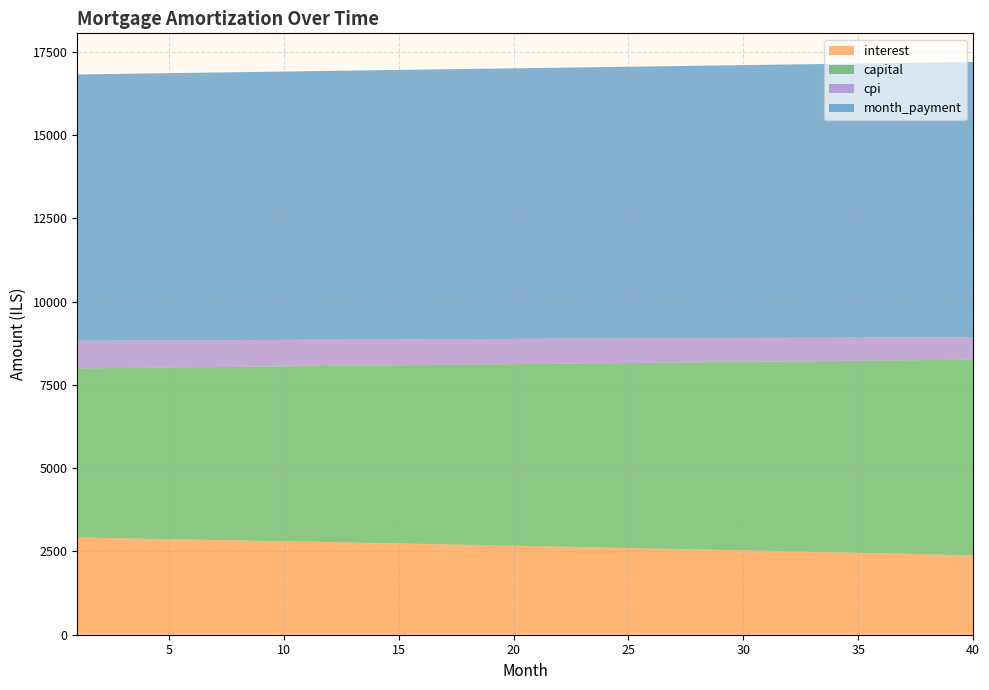

Reading left to right, extract all data points from this chart.

opening_balance: 1000833.3	996587.6	992319.2	988028.2	983714.4	979377.7	975018.1	970635.3	966229.5	961800.4	957348.0	952872.1	948372.8	943849.8	939303.1	934732.6	930138.2	925519.8	920877.4	916210.7	911519.8	906804.5	902064.7	897300.4	892511.3	887697.6	882858.9	877995.3	873106.6	868192.8	863253.7	858289.2	853299.2	848283.7	843242.6	838175.6	833082.8	827964.0	822819.1	817648.1
month_payment: 7994.6	8001.3	8008.0	8014.6	8021.3	8028.0	8034.7	8041.4	8048.1	8054.8	8061.5	8068.2	8075.0	8081.7	8088.4	8095.2	8101.9	8108.7	8115.4	8122.2	8128.9	8135.7	8142.5	8149.3	8156.1	8162.9	8169.7	8176.5	8183.3	8190.1	8196.9	8203.8	8210.6	8217.5	8224.3	8231.1	8238.0	8244.9	8251.8	8258.6
capital: 5075.5	5094.6	5113.7	5132.9	5152.2	5171.5	5190.9	5210.4	5229.9	5249.6	5269.2	5289.0	5308.9	5328.8	5348.8	5368.9	5389.0	5409.2	5429.5	5449.9	5470.4	5490.9	5511.5	5532.2	5552.9	5573.8	5594.7	5615.7	5636.7	5657.9	5679.1	5700.4	5721.8	5743.3	5764.8	5786.5	5808.2	5830.0	5851.9	5873.8
interest: 2919.1	2906.7	2894.3	2881.8	2869.2	2856.5	2843.8	2831.0	2818.2	2805.2	2792.3	2779.2	2766.1	2752.9	2739.6	2726.3	2712.9	2699.4	2685.9	2672.3	2658.6	2644.8	2631.0	2617.1	2603.2	2589.1	2575.0	2560.8	2546.6	2532.2	2517.8	2503.3	2488.8	2474.2	2459.5	2444.7	2429.8	2414.9	2399.9	2384.8
cpi: 829.8	826.2	822.7	819.1	815.5	811.8	808.2	804.5	800.8	797.1	793.4	789.6	785.9	782.1	778.3	774.5	770.6	766.8	762.9	759.0	755.0	751.1	747.1	743.1	739.1	735.1	731.0	727.0	722.9	718.8	714.6	710.5	706.3	702.1	697.9	693.7	689.4	685.1	680.8	676.5